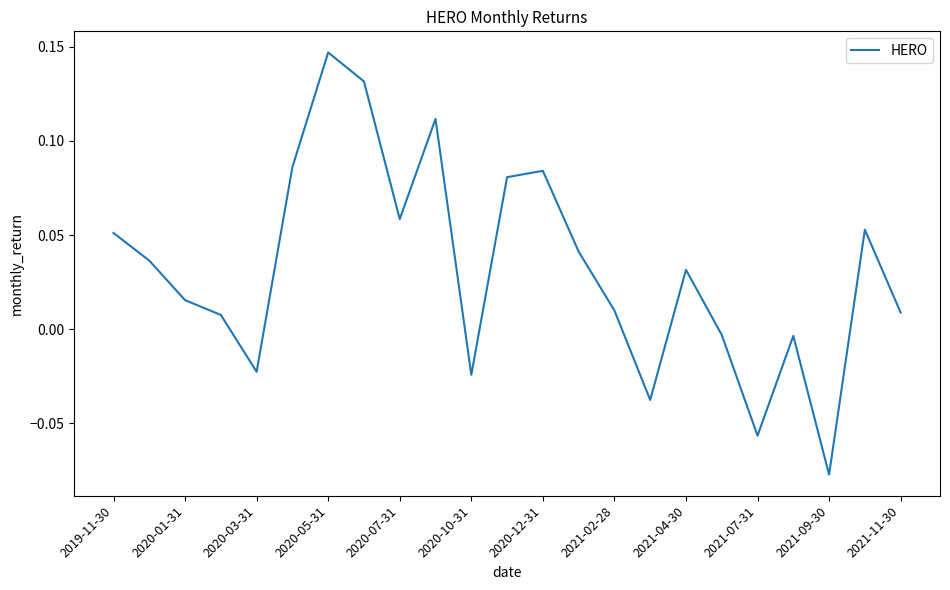

What is the minimum value shown in the chart?

-0.1